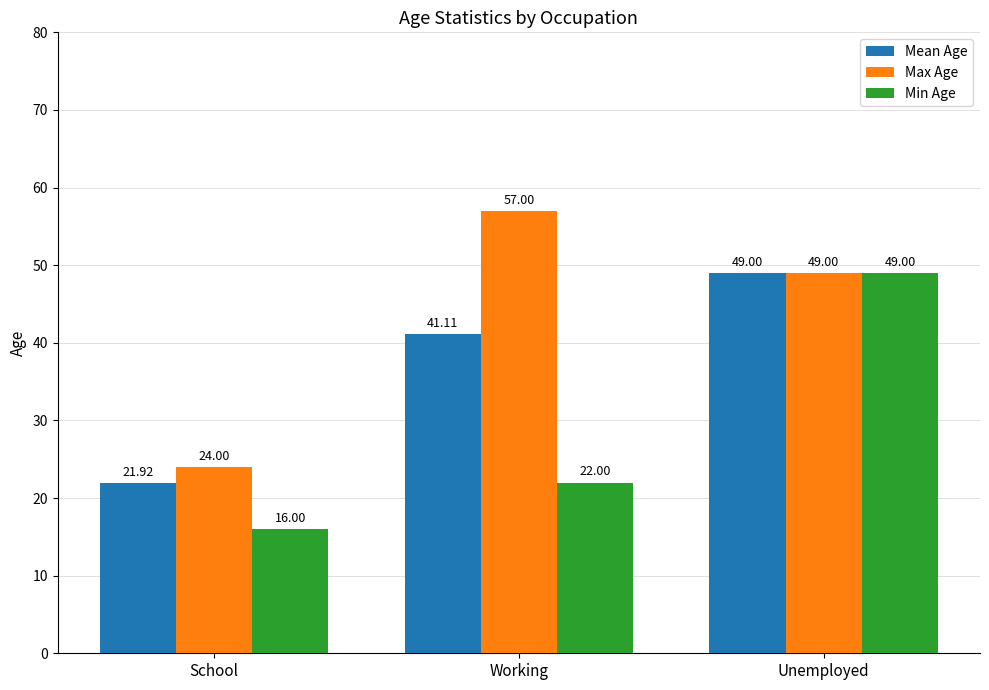

Is the value of Max Age at Unemployed greater than the value of Mean Age at School?

Yes